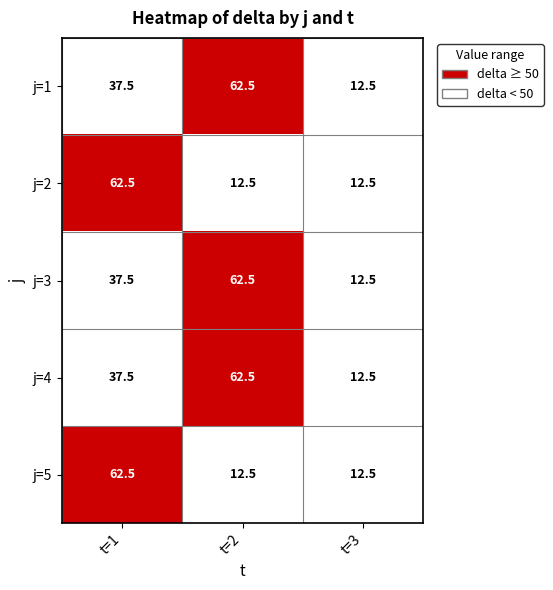

Reading left to right, what are all the values shown in this chart?

j=1: t=1=37.5	t=2=62.5	t=3=12.5
j=2: t=1=62.5	t=2=12.5	t=3=12.5
j=3: t=1=37.5	t=2=62.5	t=3=12.5
j=4: t=1=37.5	t=2=62.5	t=3=12.5
j=5: t=1=62.5	t=2=12.5	t=3=12.5